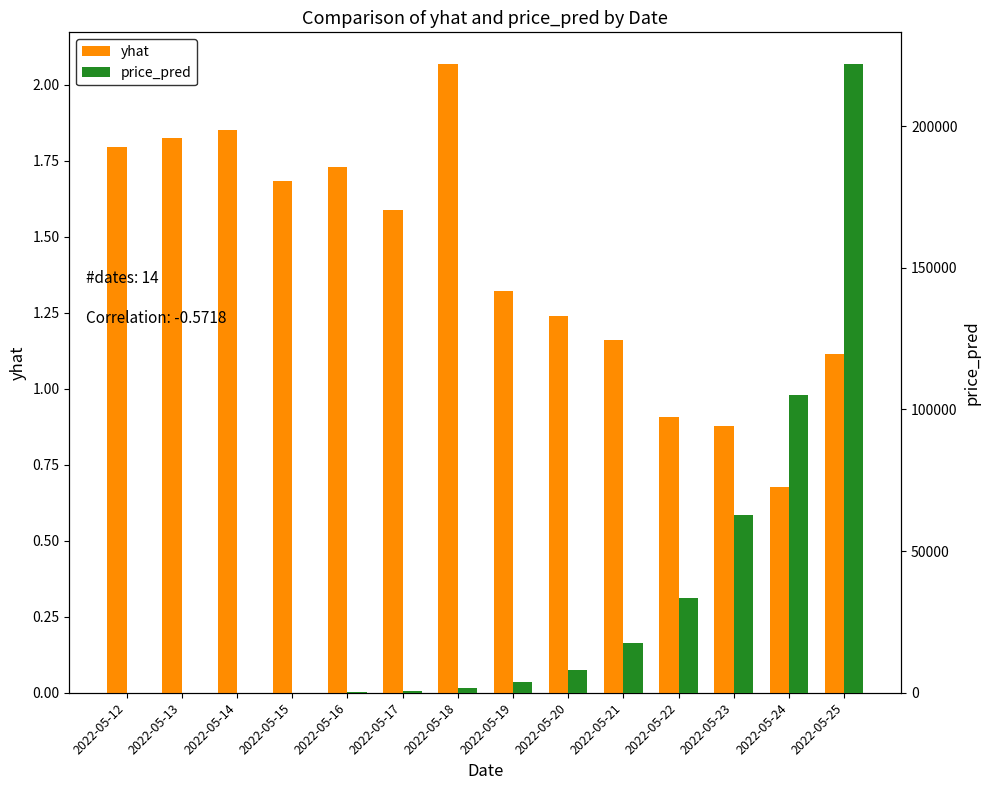

Is it true that yhat equals 0.9 at 2022-05-13?

False